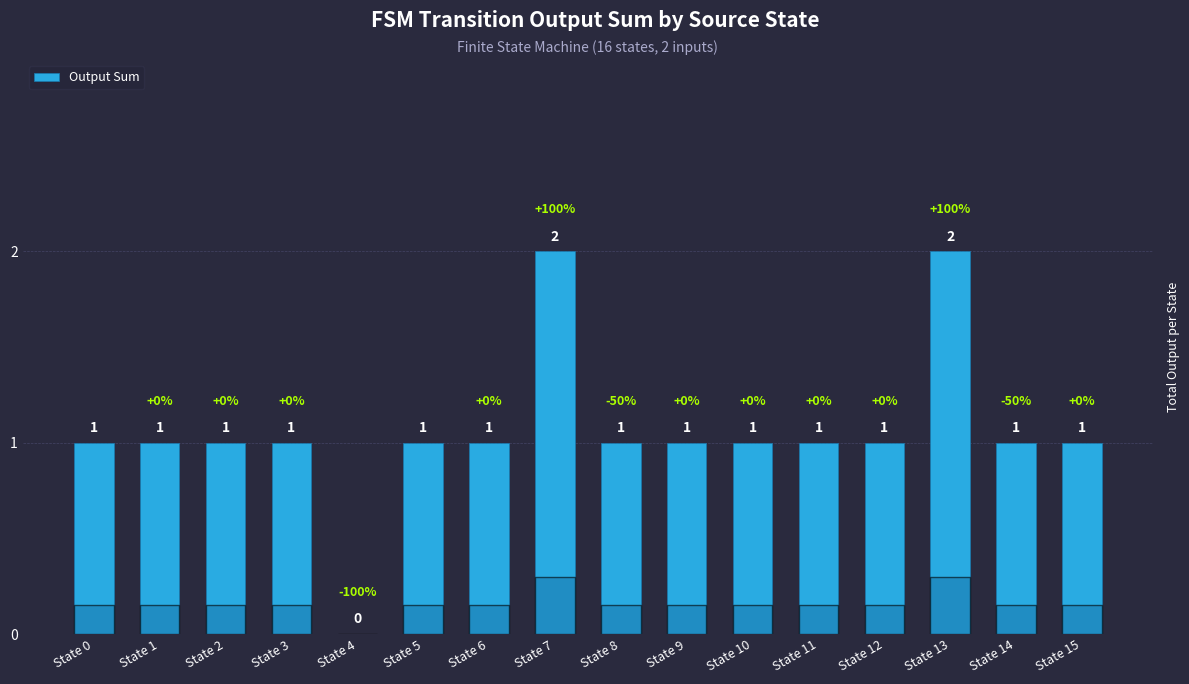

True or false: the data shows 2 at State 3.

False